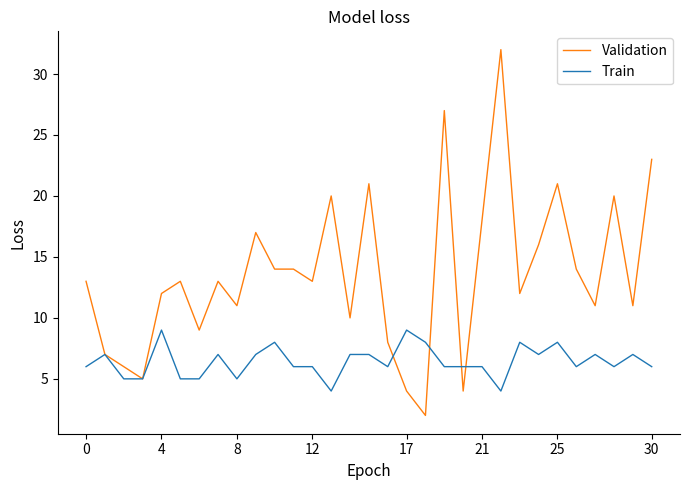

Rank the series by their average value, from lowest to highest.

Train, Validation